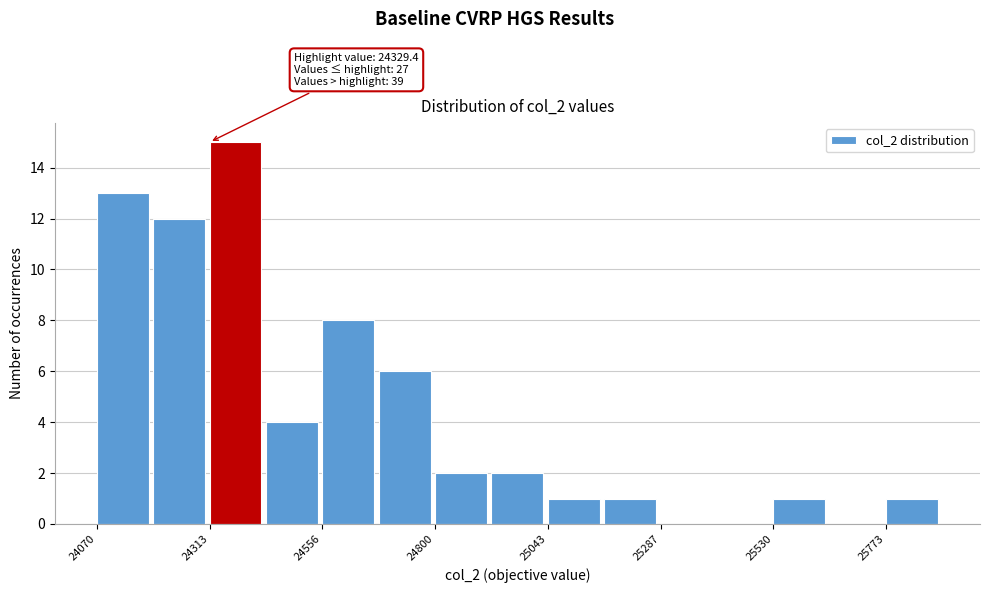

Around what value on the x-axis is the tallest bar? Give the approximate position of its centre, as read against the axis.

24350